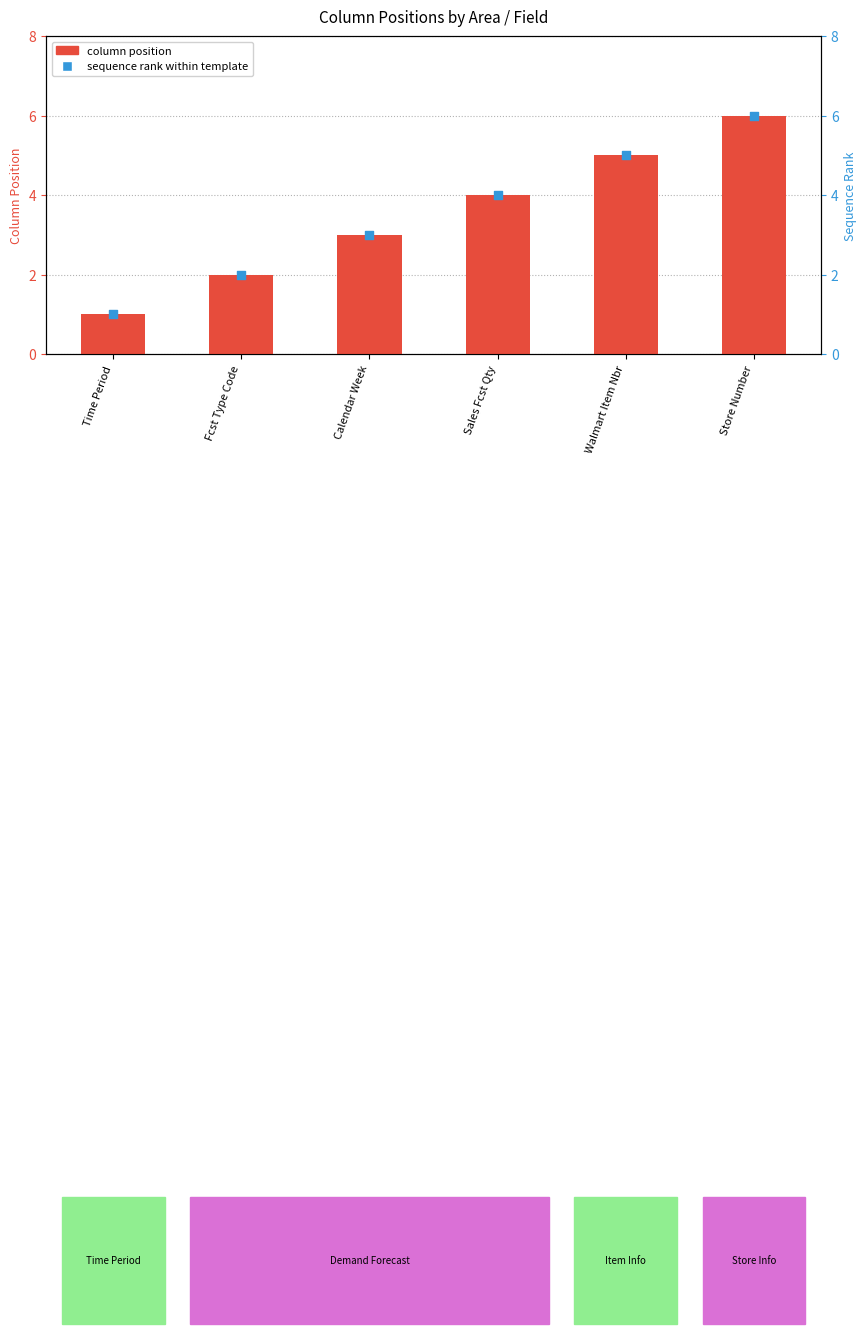

What is the total value across all series at Time Period?

2